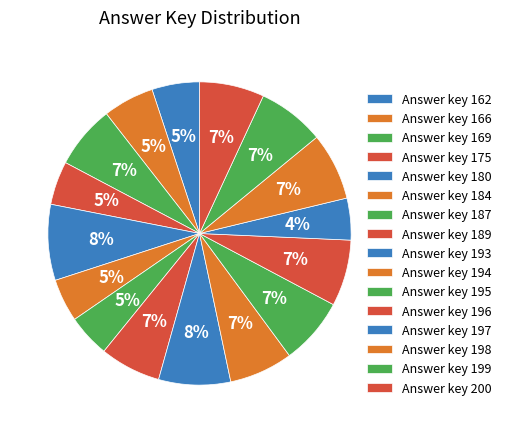

Does any single category account for the majority?

No